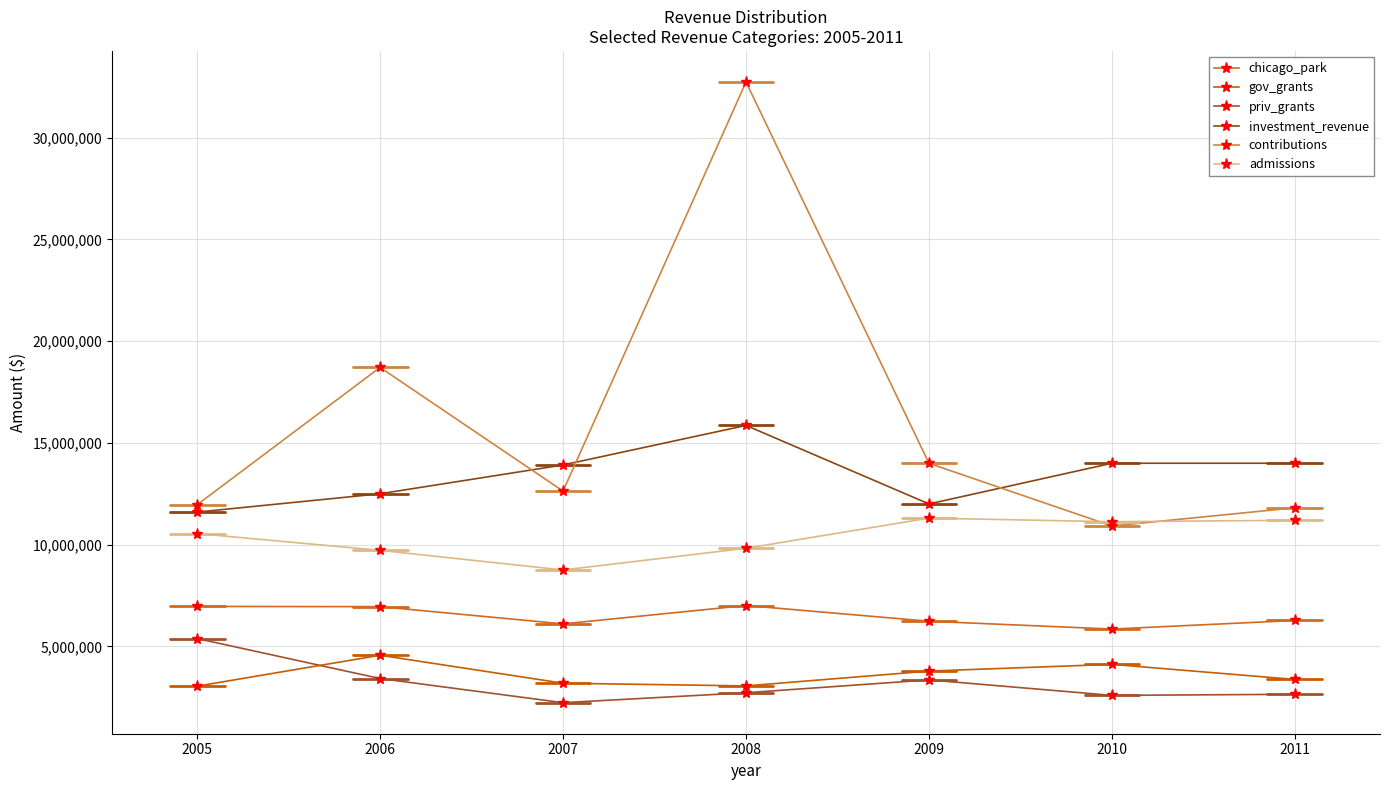

List the series in order of their peak value, highest first.

contributions, investment_revenue, admissions, chicago_park, priv_grants, gov_grants